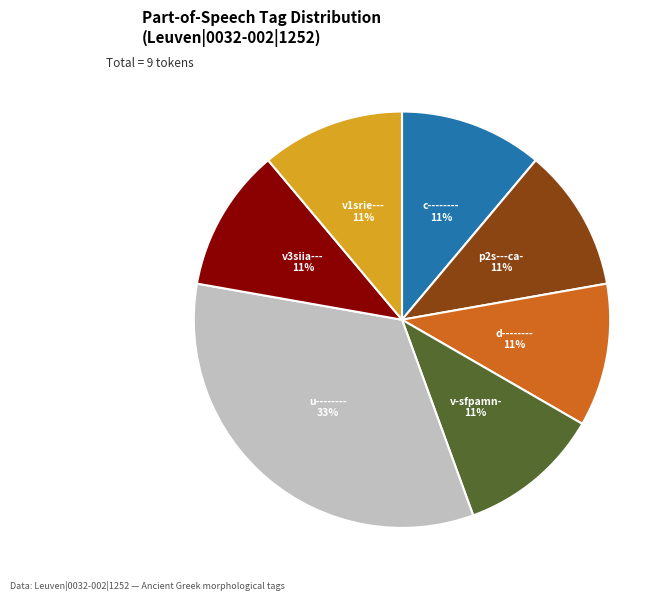

To the nearest percent, what is the average slice percentage?

14%